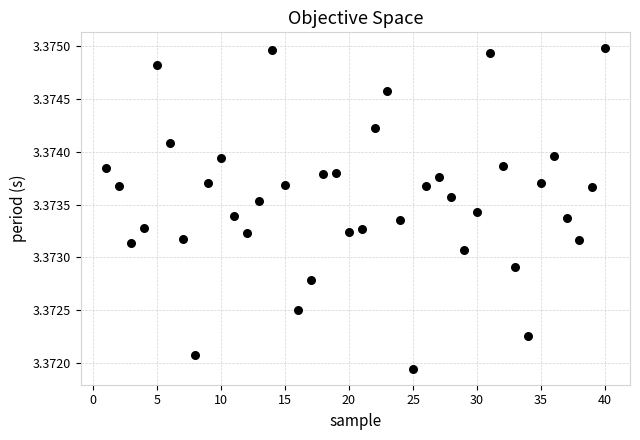

What is the range of X values (max minus min)?

39.0